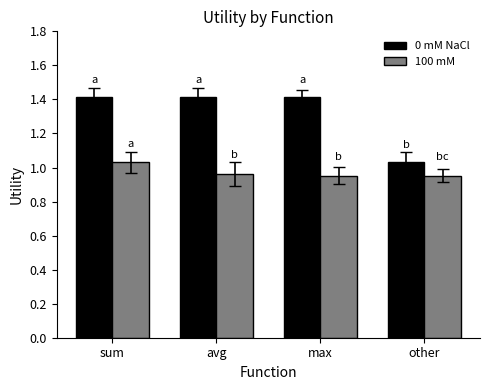

At how many categories does at least one series exceed 1?

4